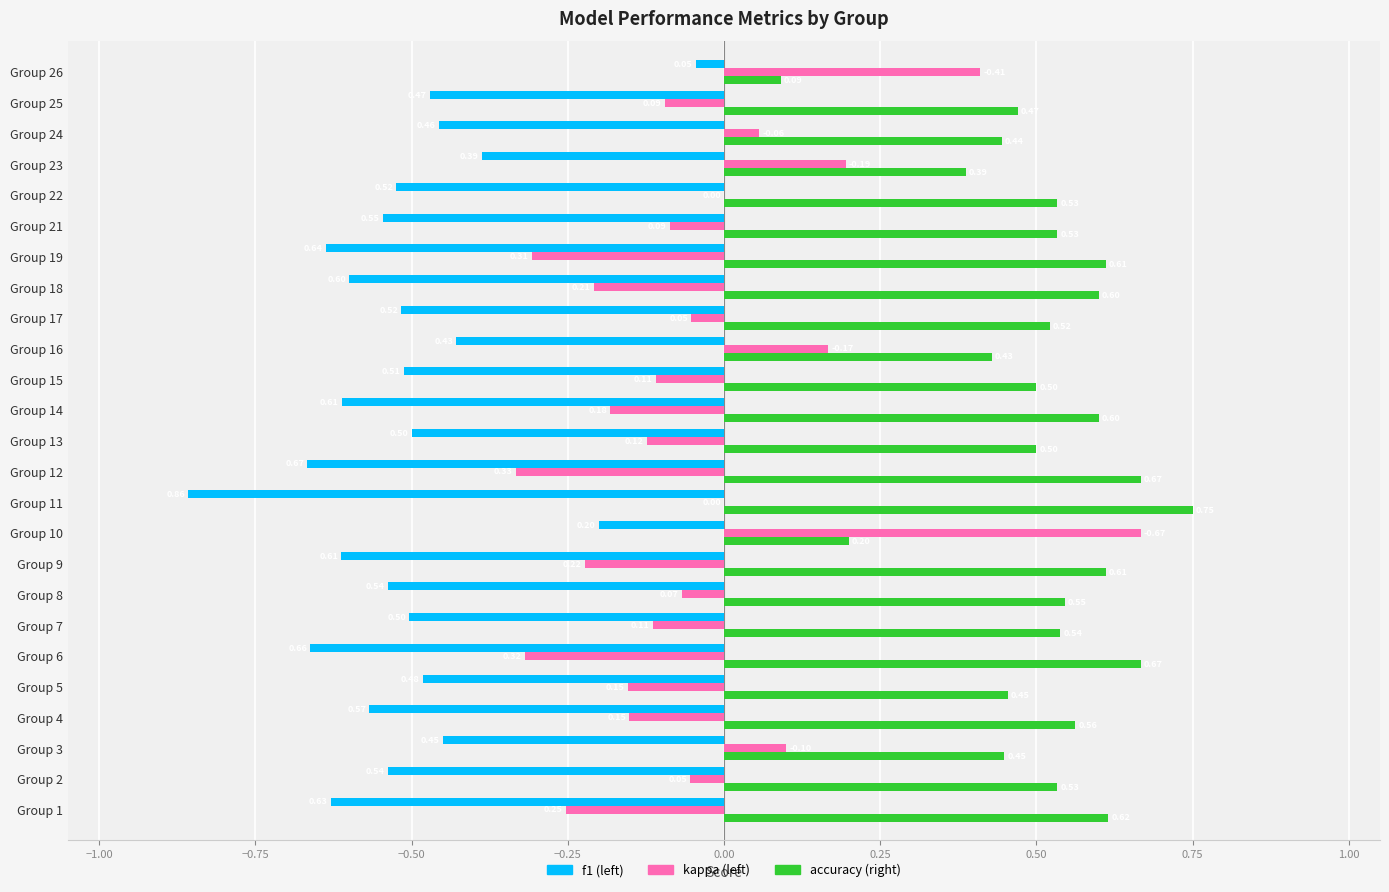

At which category is the sum across all series the highest?

Group 10